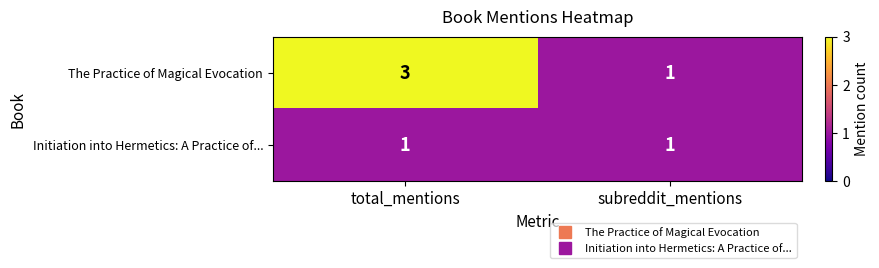

Reading right to left, transcribe all the data shown in this chart.

The Practice of Magical Evocation: subreddit_mentions=1	total_mentions=3
Initiation into Hermetics: A Practice of...: subreddit_mentions=1	total_mentions=1